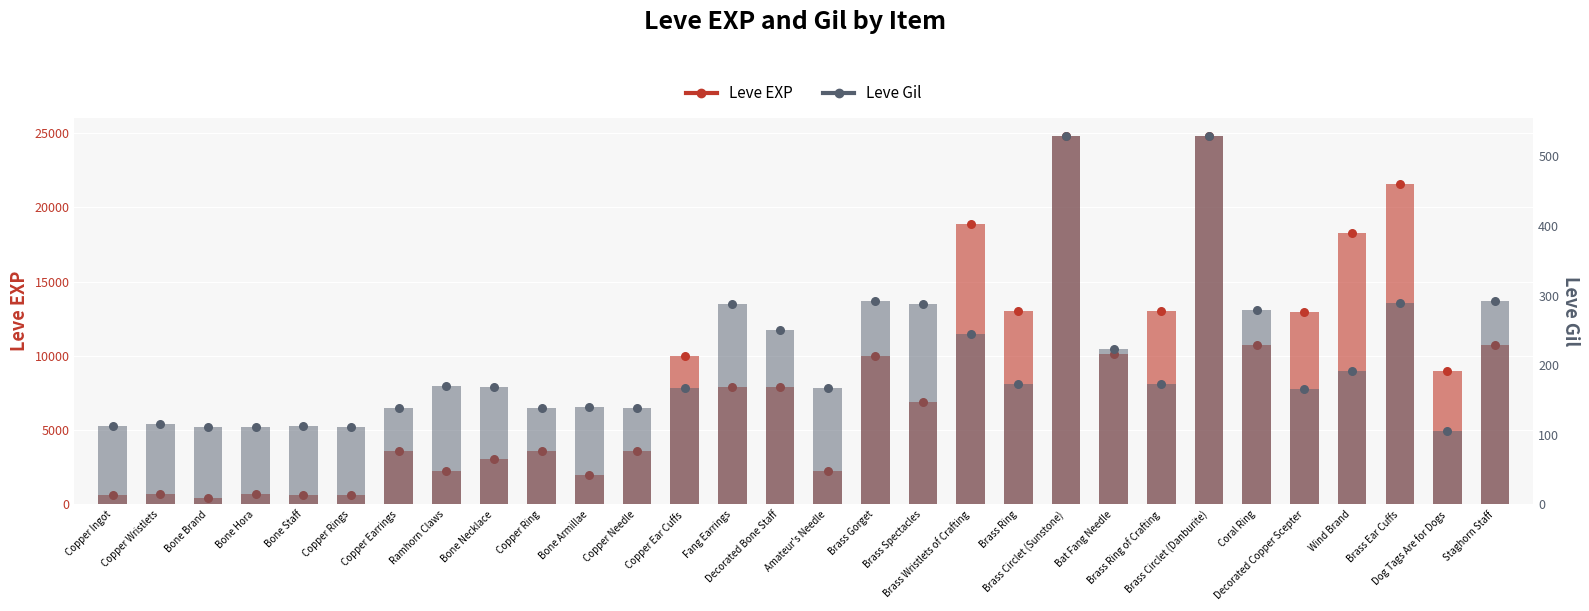

Is the value of Leve EXP at Copper Needle greater than the value of Leve Gil at Copper Earrings?

Yes